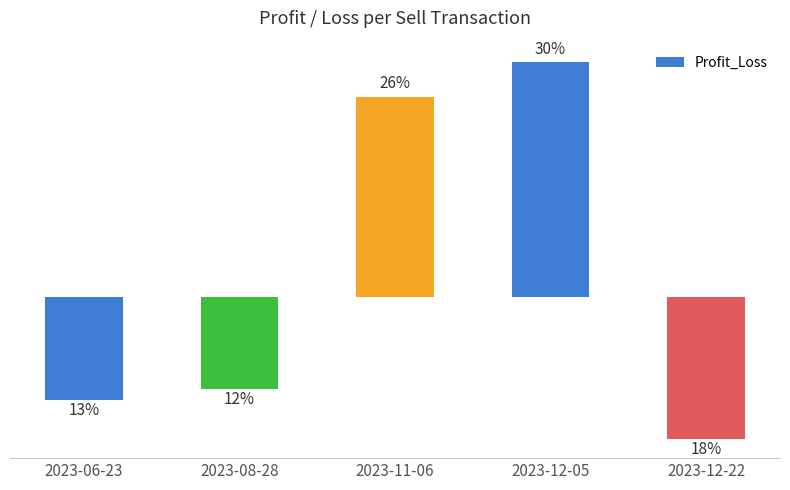

Are the bars horizontal?

No